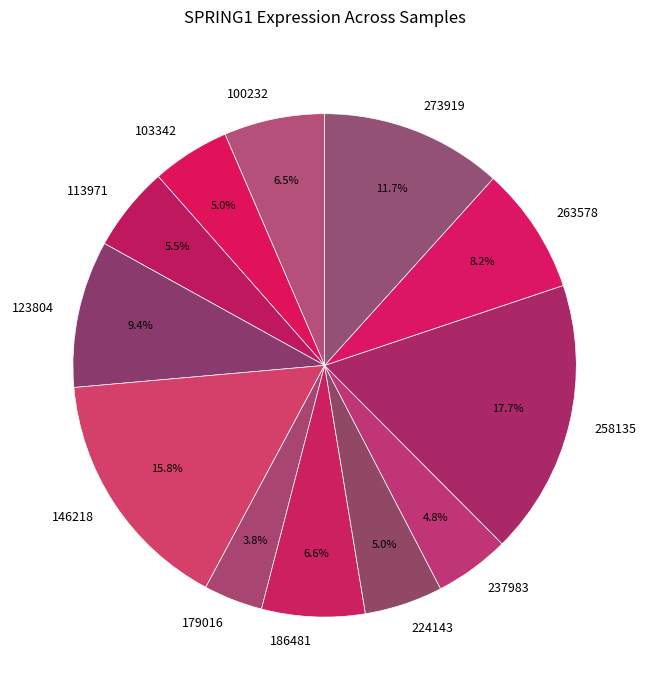

Which slice is the smallest?

179016